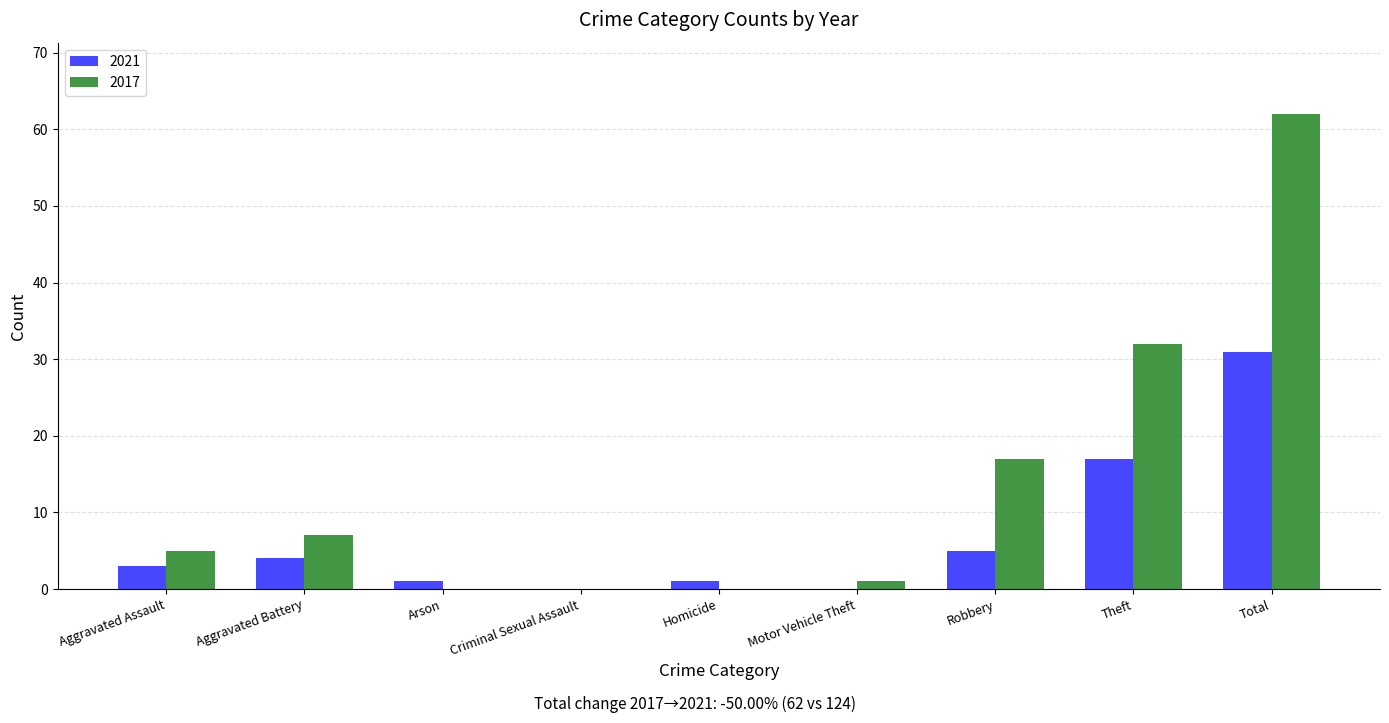

True or false: 2021 has a value of 0 at Motor Vehicle Theft.

True